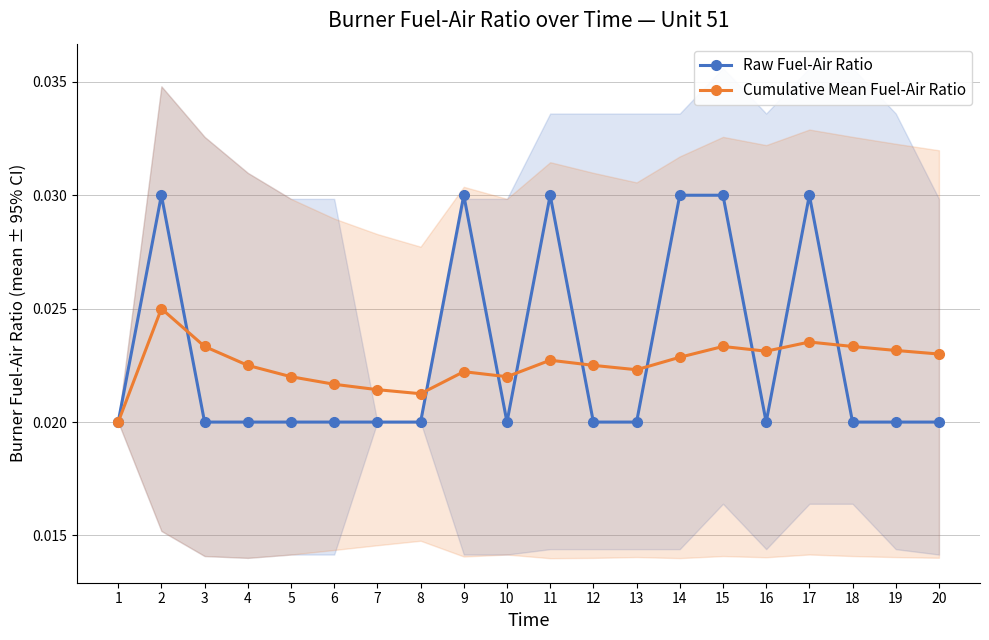

At how many categories does at least one series exceed 0?

20